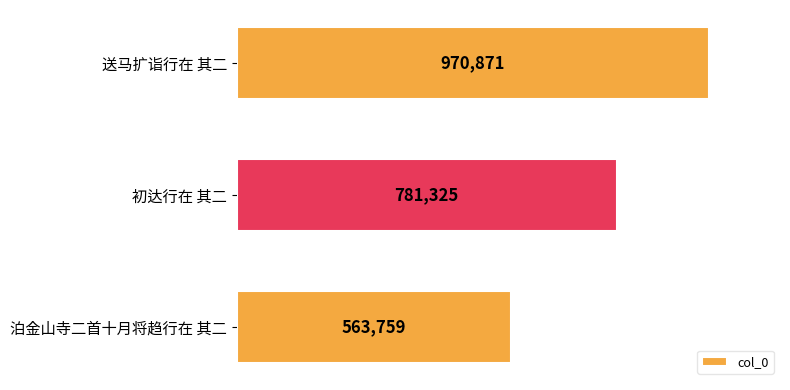

Does the chart contain any negative values?

No